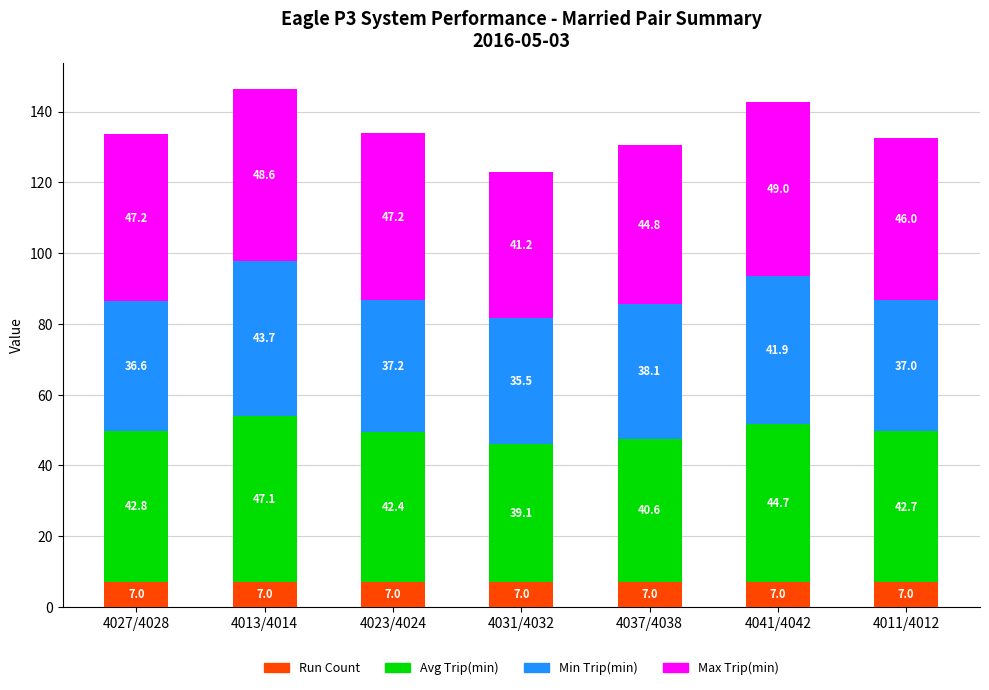

What is the total value across all series at 4041/4042?

142.6